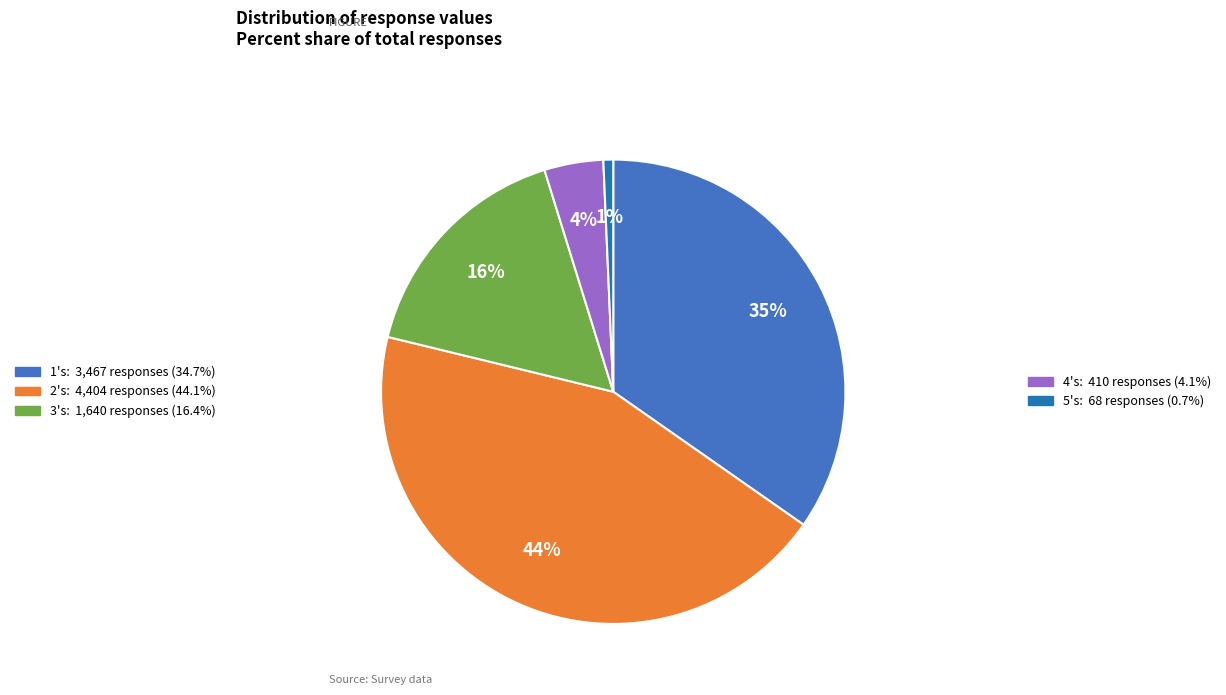

To the nearest percent, what is the average slice percentage?

20%